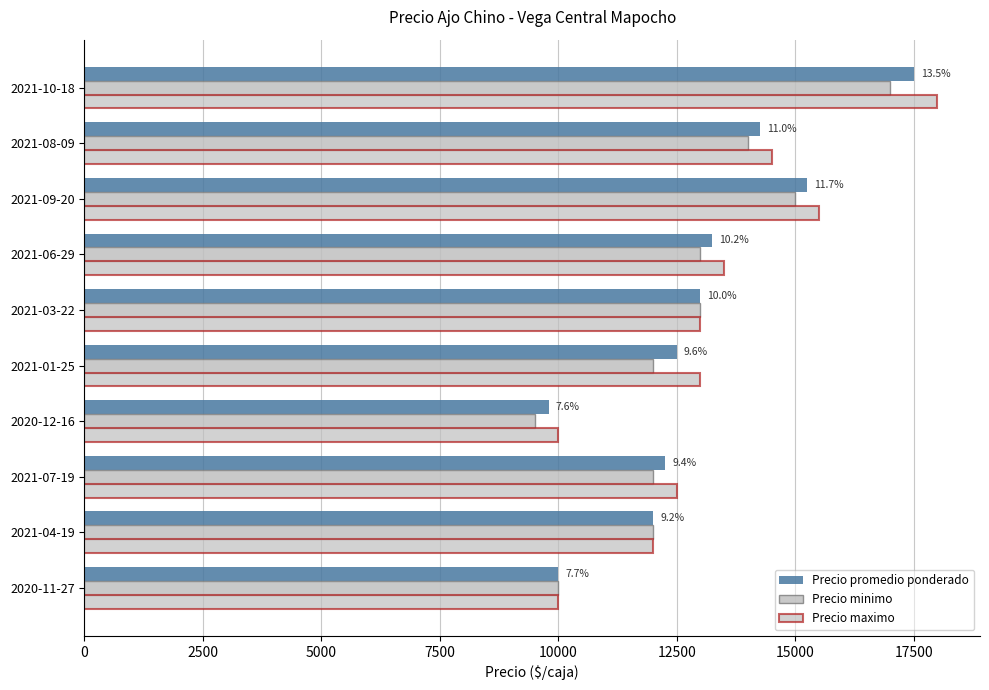

Which series has the largest total across all categories?

Precio maximo